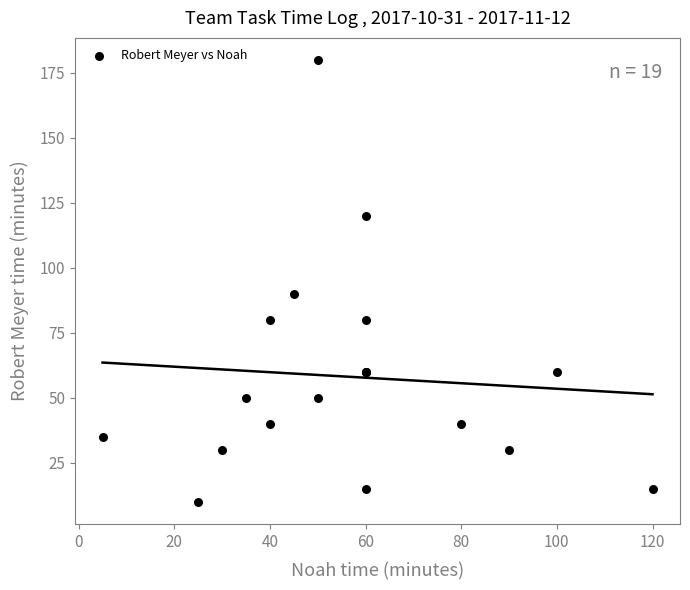

What Y value in the scatter plot is closest to 95?

90